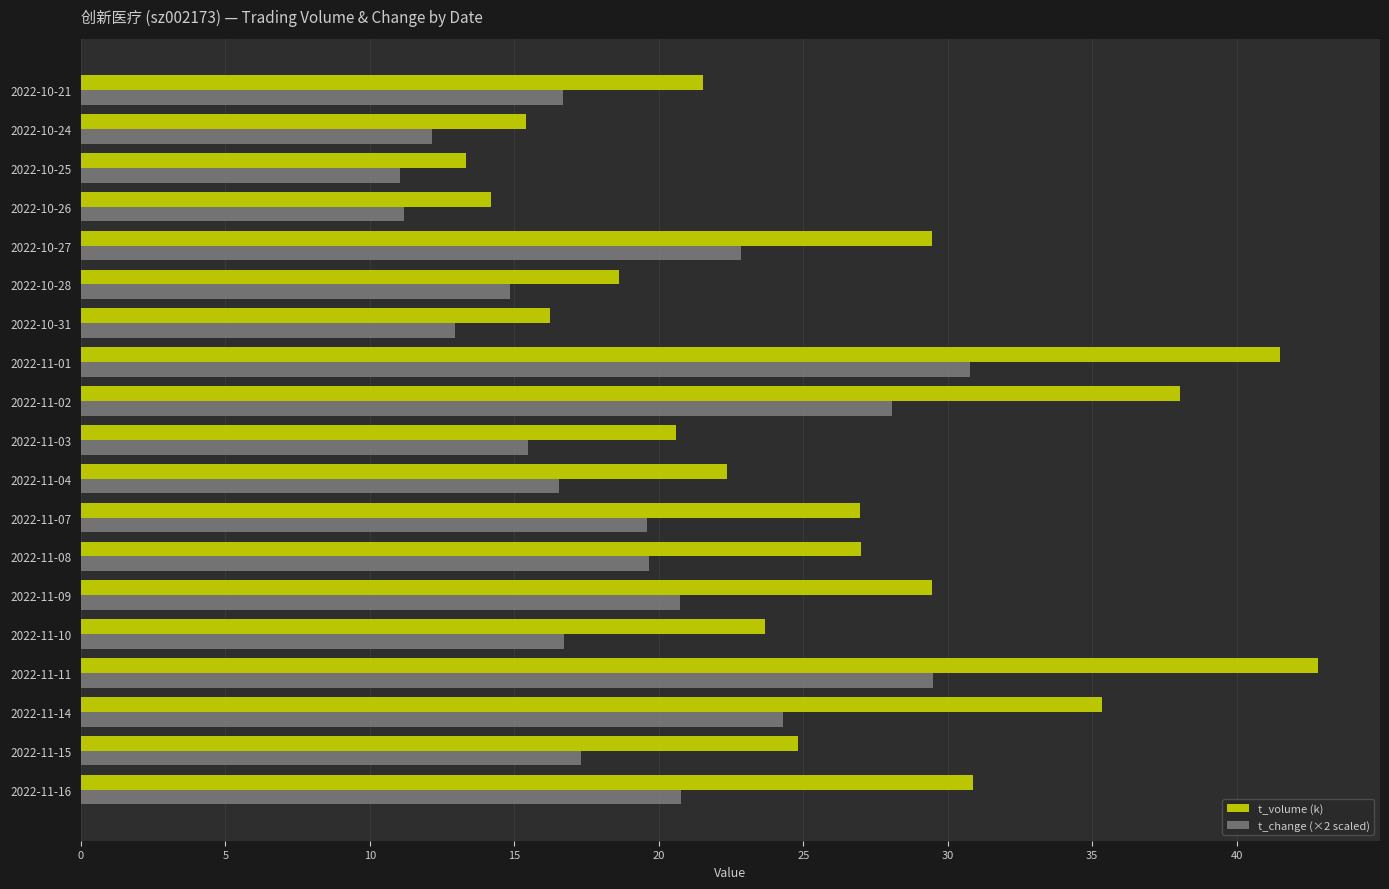

What is the difference between the maximum and second lowest values in the t_change (×2 scaled) series?

19.6